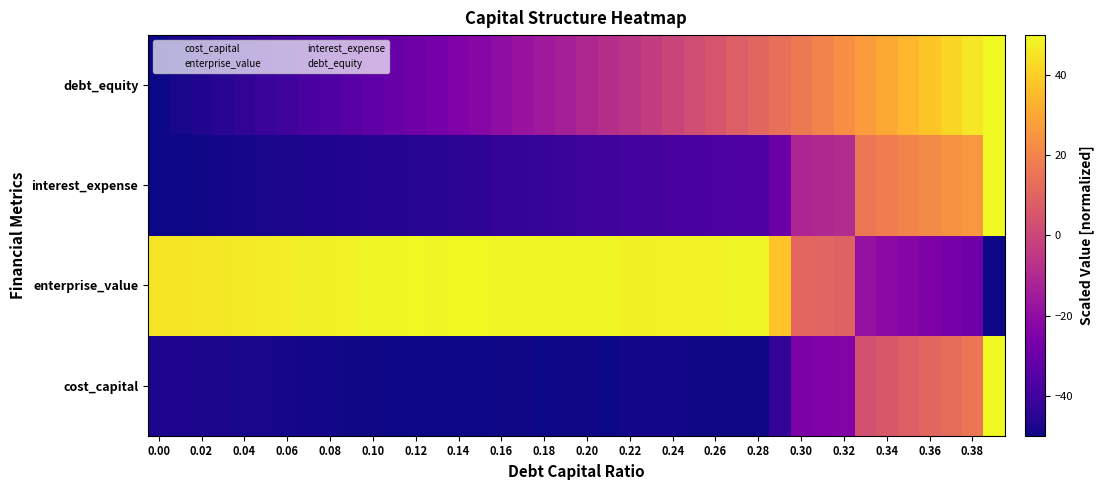

What is the maximum value for enterprise_value?

50.0